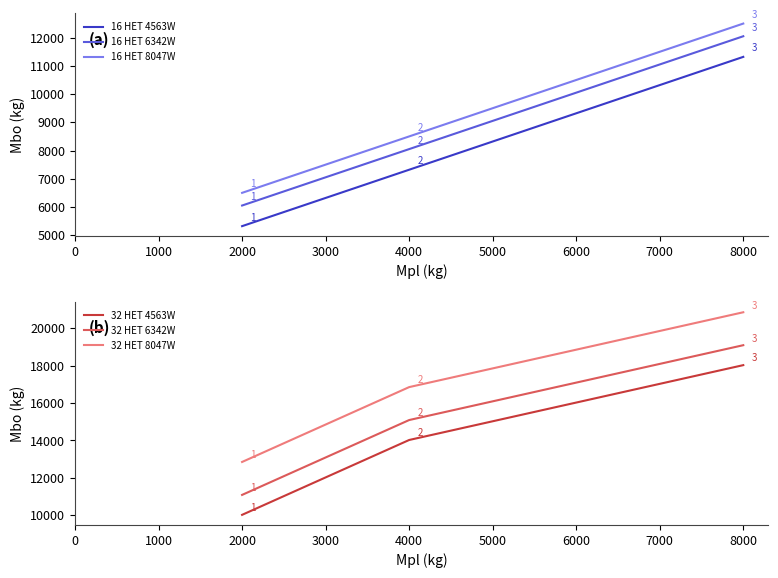

What is the average value of the 16 HET 6342W series?

8716.8